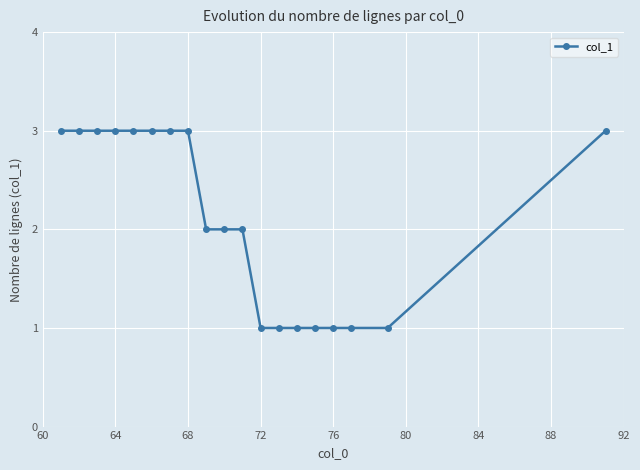

What is the value of the 17th point from the left?

1